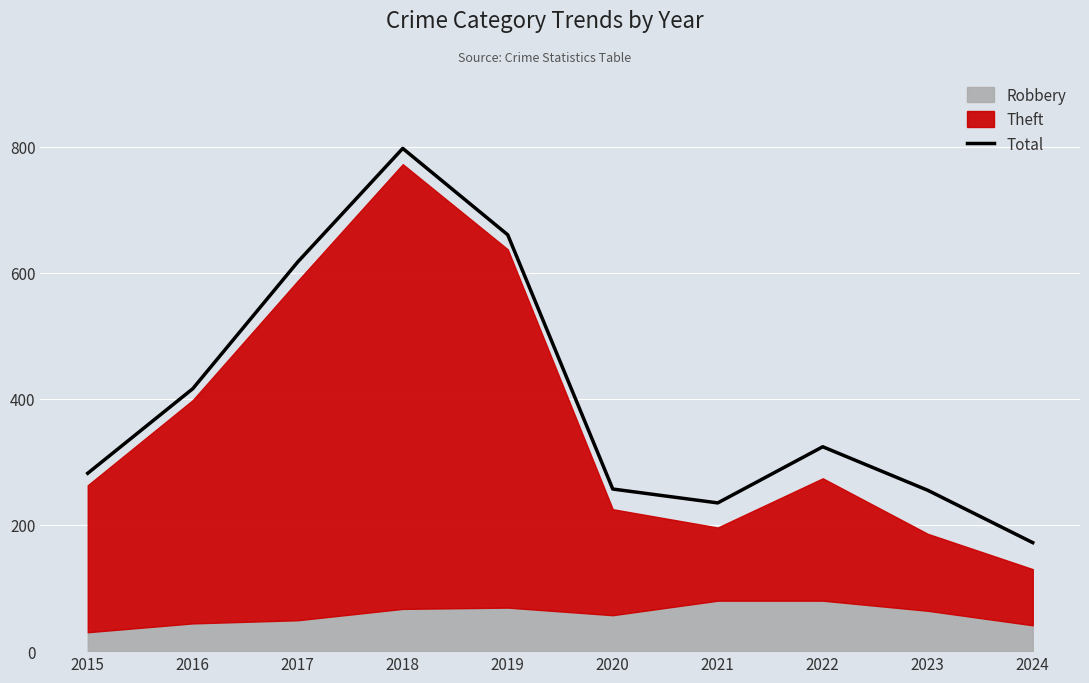

What value does the data have at 2018, to the nearest 100?

800